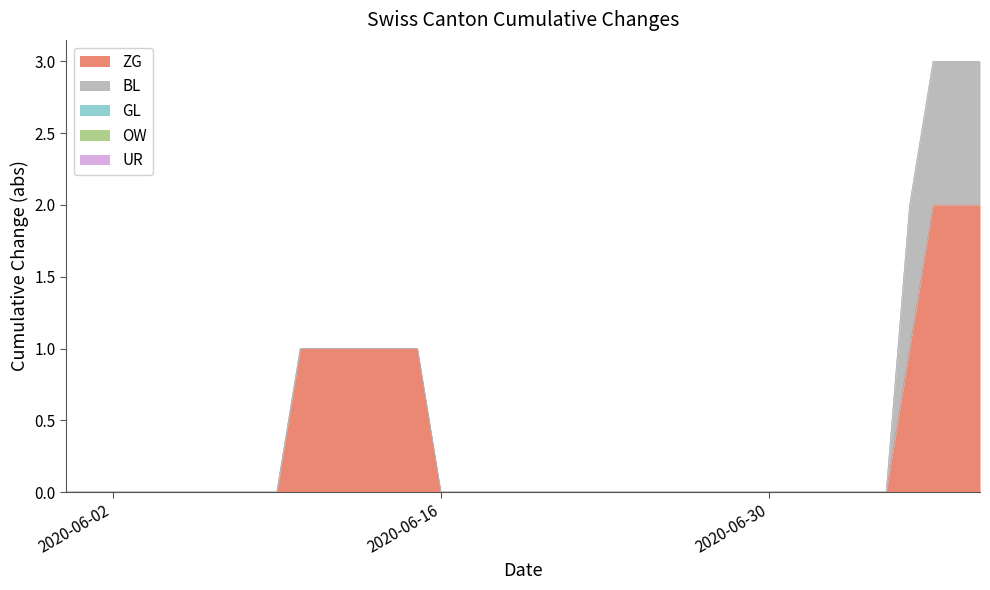

What are all the series names shown in the legend?

ZG, BL, GL, OW, UR